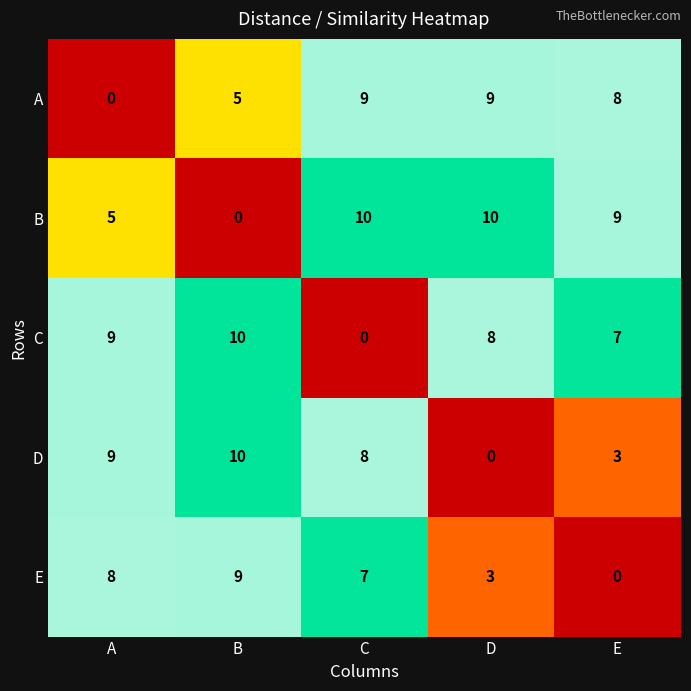

Reading left to right, extract all data points from this chart.

A: 0	5	9	9	8
B: 5	0	10	10	9
C: 9	10	0	8	7
D: 9	10	8	0	3
E: 8	9	7	3	0